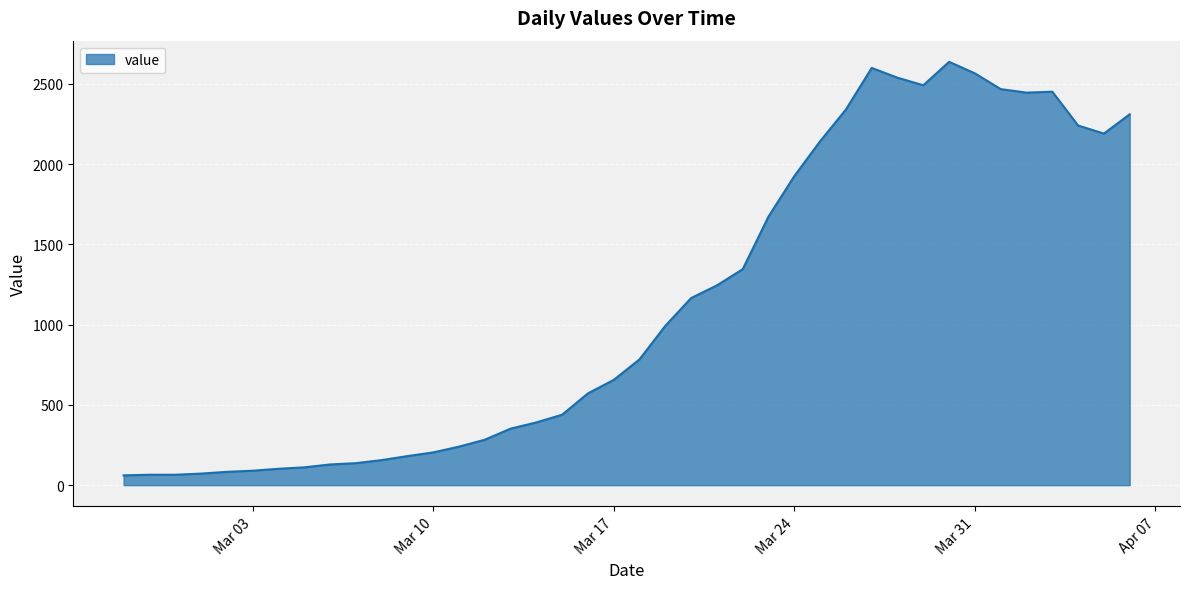

How many lines are shown in the chart?

1